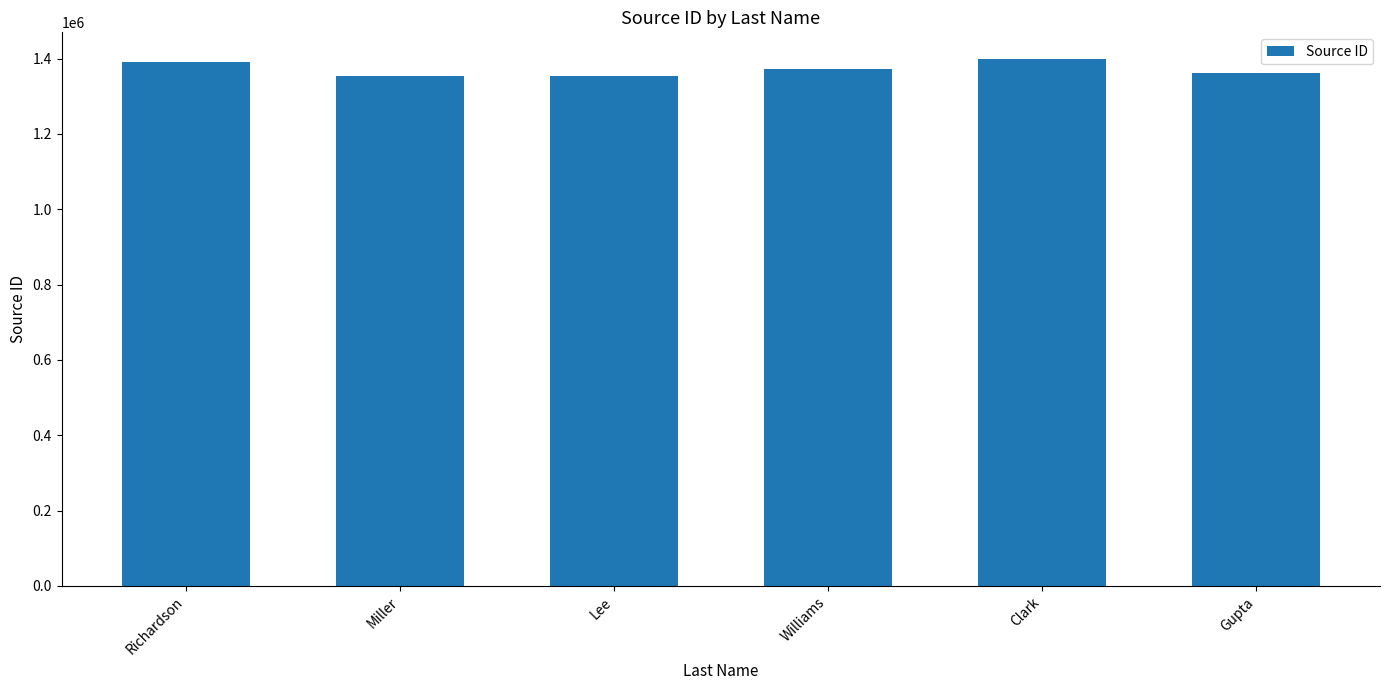

Read the value at Miller.

1353672